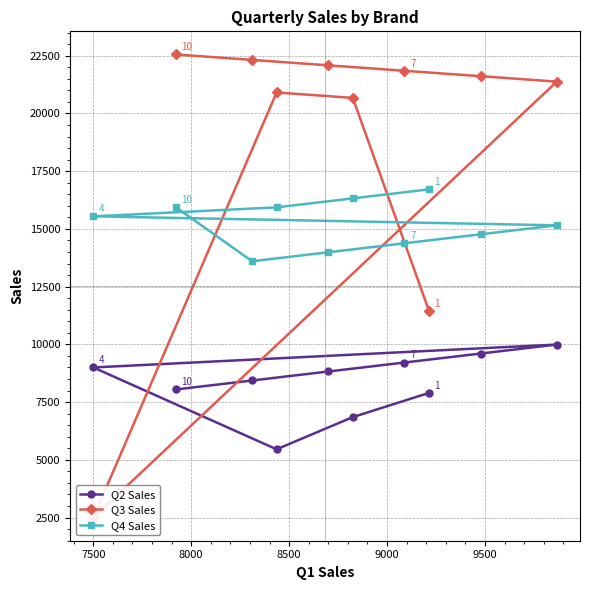

List the series in order of their overall mean, highest first.

Q3 Sales, Q4 Sales, Q2 Sales